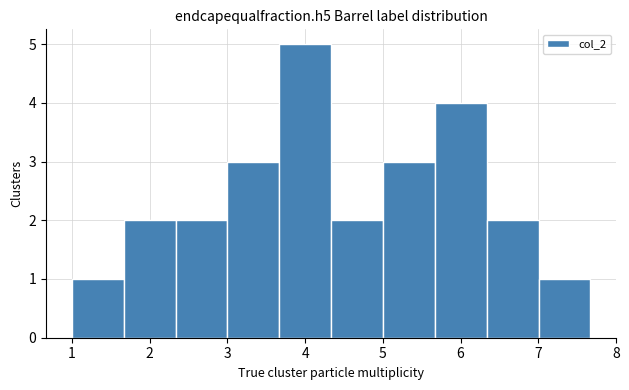

Reading left to right, list every bar in this chart as the range it spans on the x-axis followed by its height. Neither the bar edges nor the heights are printed on the chart, so give them approximately, as read against the axes.

1.0 to 1.7: 1
1.7 to 2.3: 2
2.3 to 3.0: 2
3.0 to 3.7: 3
3.7 to 4.3: 5
4.3 to 5.0: 2
5.0 to 5.7: 3
5.7 to 6.3: 4
6.3 to 7.0: 2
7.0 to 7.7: 1